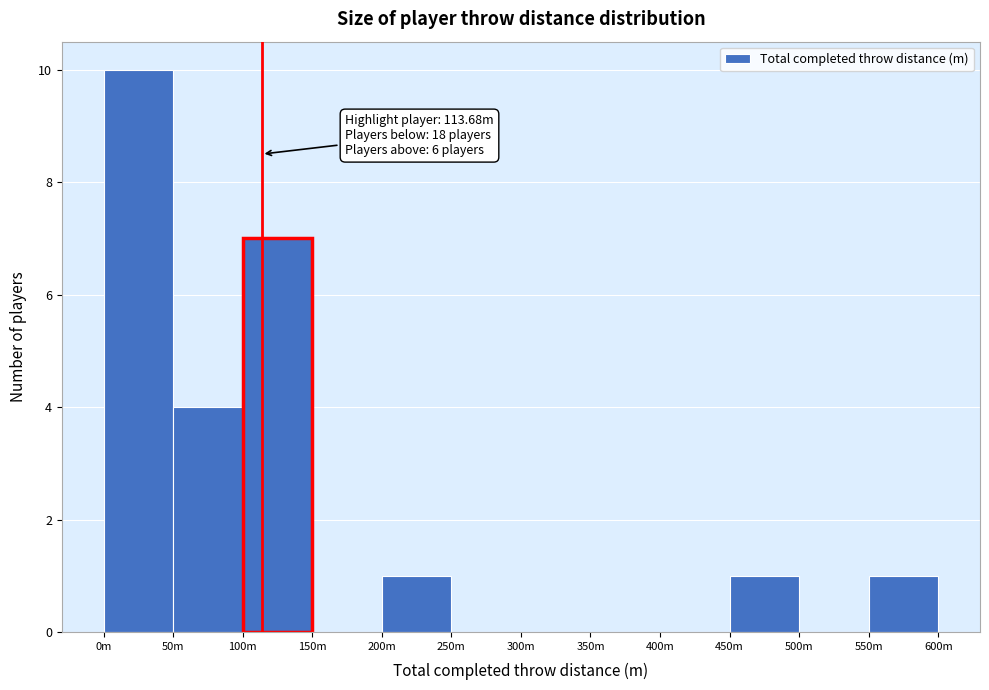

Reading left to right, list all the values displayed in this chart.

0m=10	50m=4	100m=7	150m=0	200m=1	250m=0	300m=0	350m=0	400m=0	450m=1	500m=0	550m=1